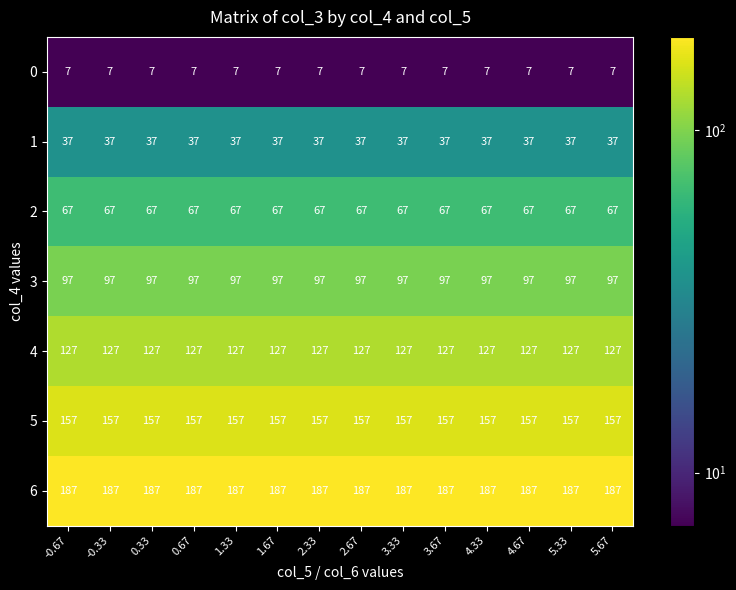

What is the spread (max minus min) of values at 4.67?

180